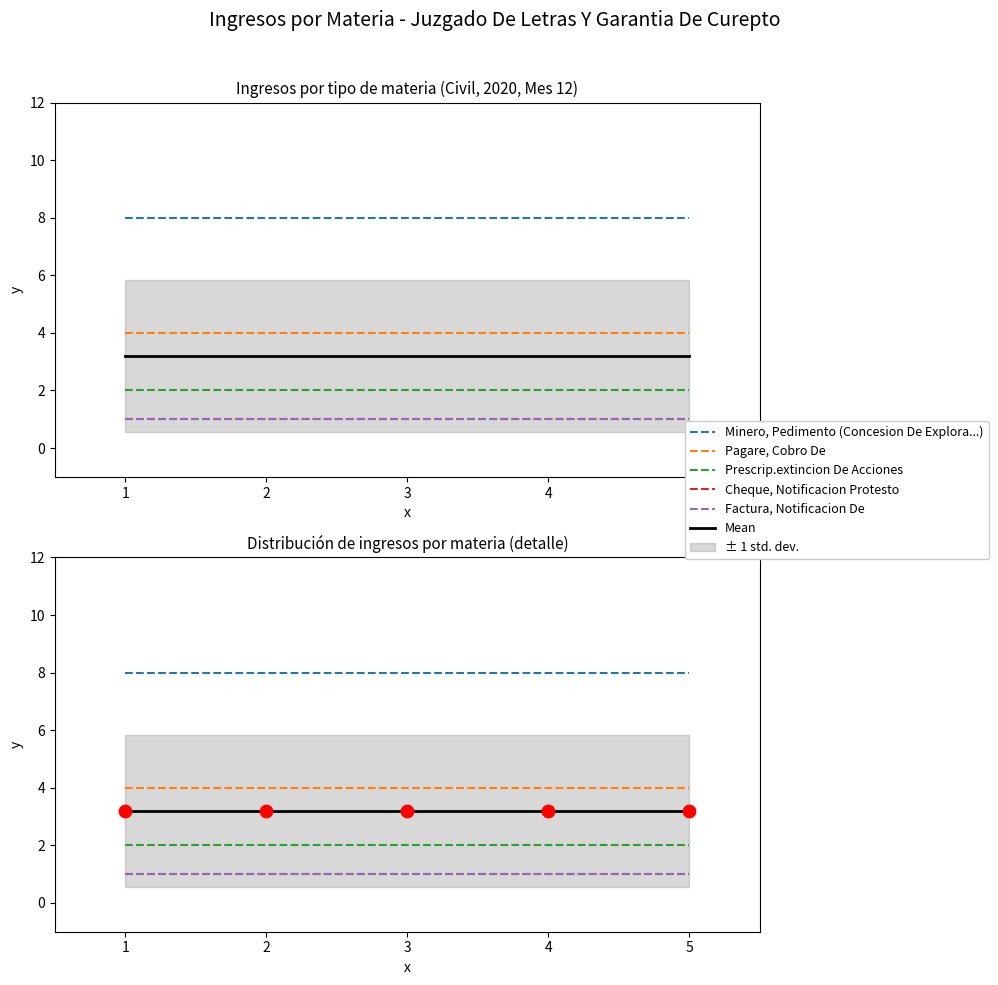

Is the value of Pagare, Cobro De at 2020 greater than the value of Cheque, Notificacion Protesto at 2020?

Yes